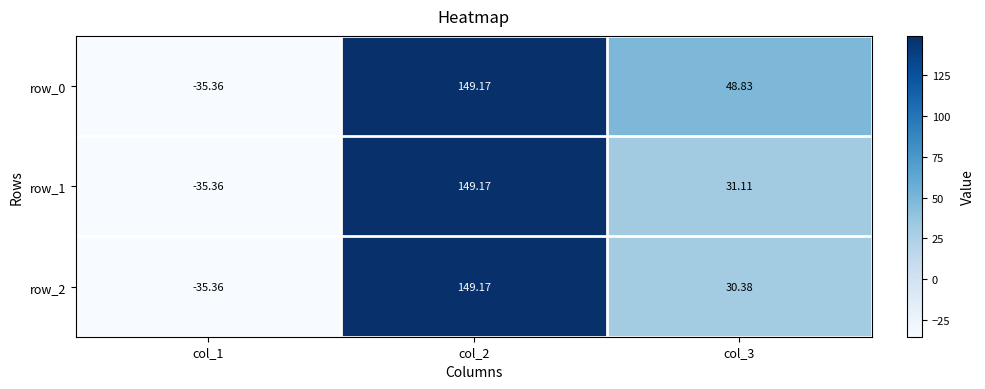

Reading left to right, what are all the values shown in this chart?

row_0: col_1=-35.4	col_2=149.2	col_3=48.8
row_1: col_1=-35.4	col_2=149.2	col_3=31.1
row_2: col_1=-35.4	col_2=149.2	col_3=30.4